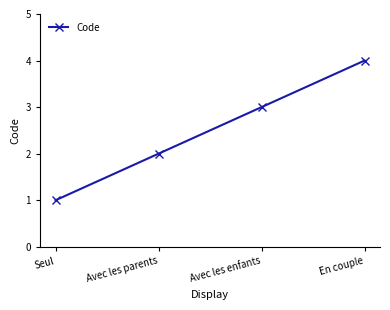

True or false: there are more than 0 points higher than both neighbors.

False